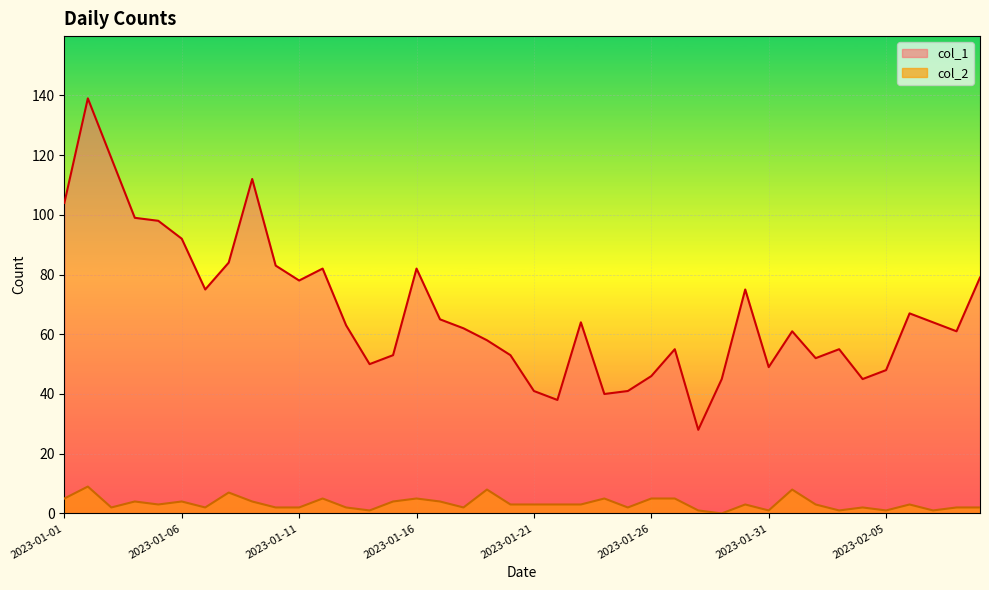

Which category has the lowest value in the col_2 series?

2023-01-29